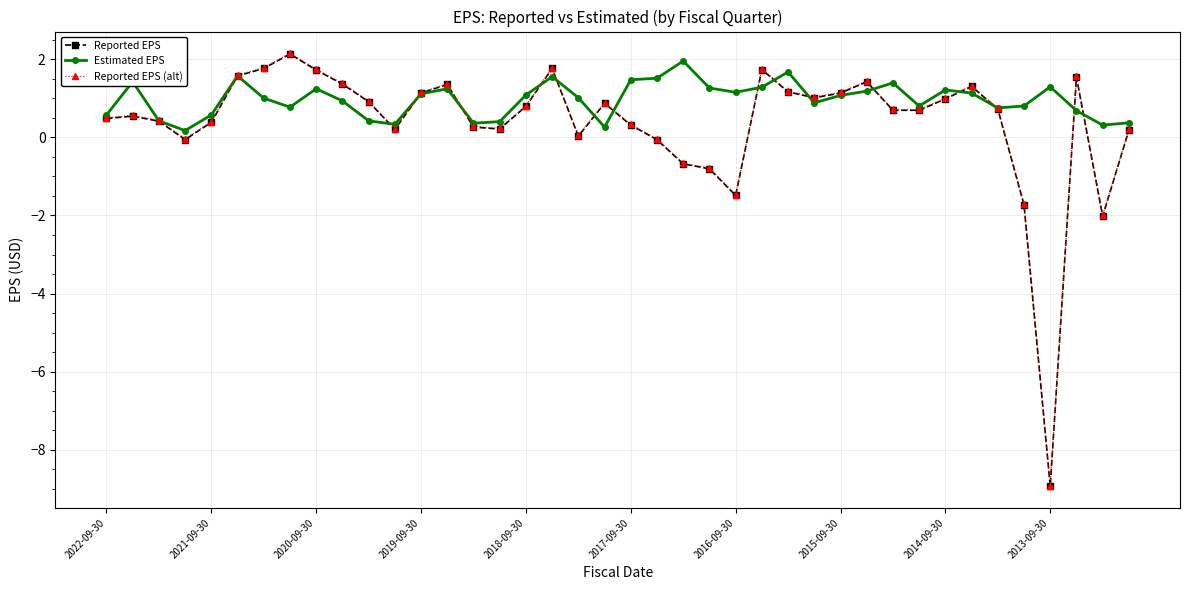

What is the minimum value shown in the chart?

-8.9